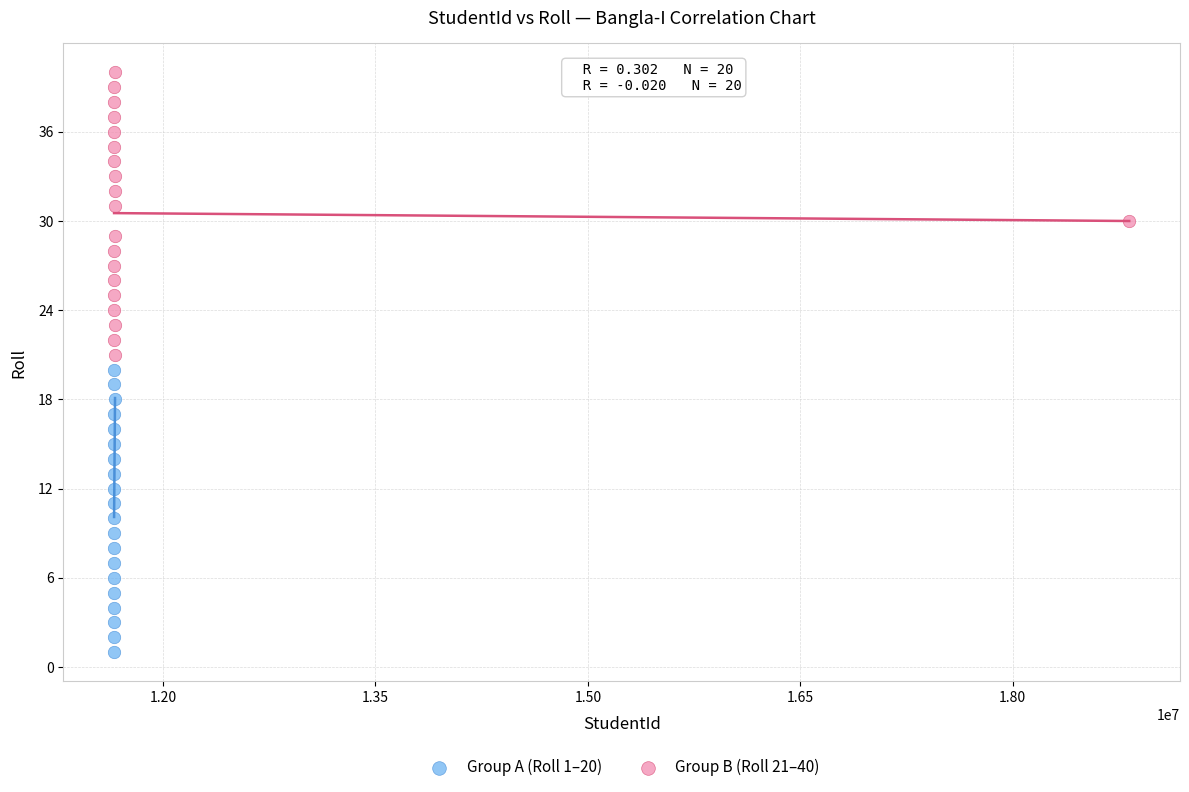

What are all the series names shown in the legend?

Group A (Roll 1–20), Group B (Roll 21–40)